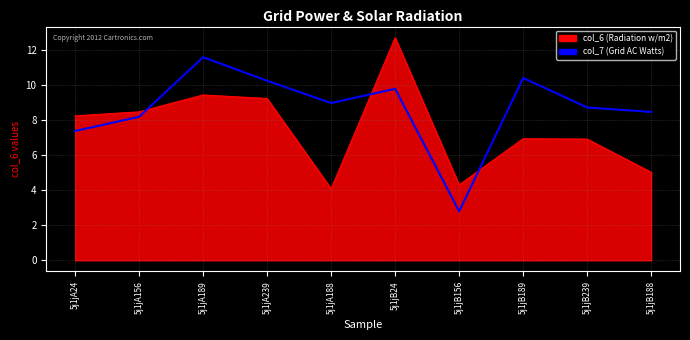

At which category is the sum across all series the highest?

5j1jB24